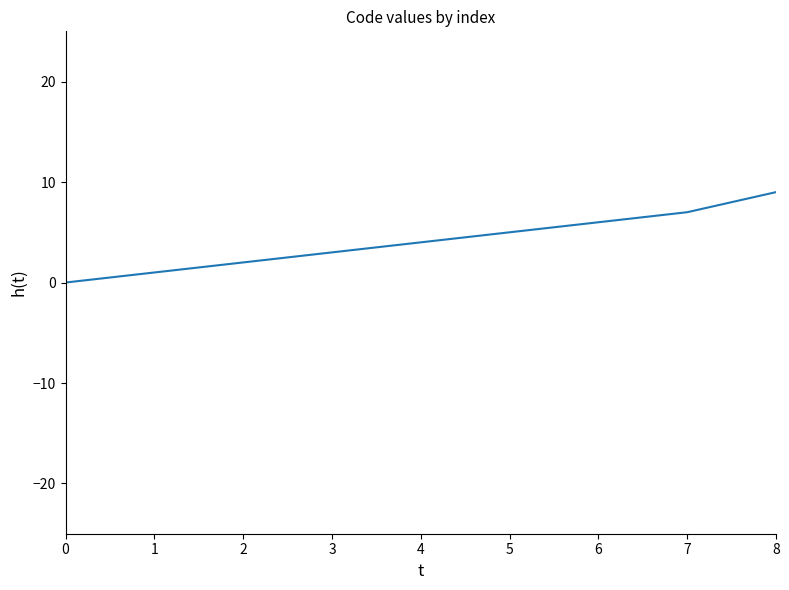

What is the average value?

4